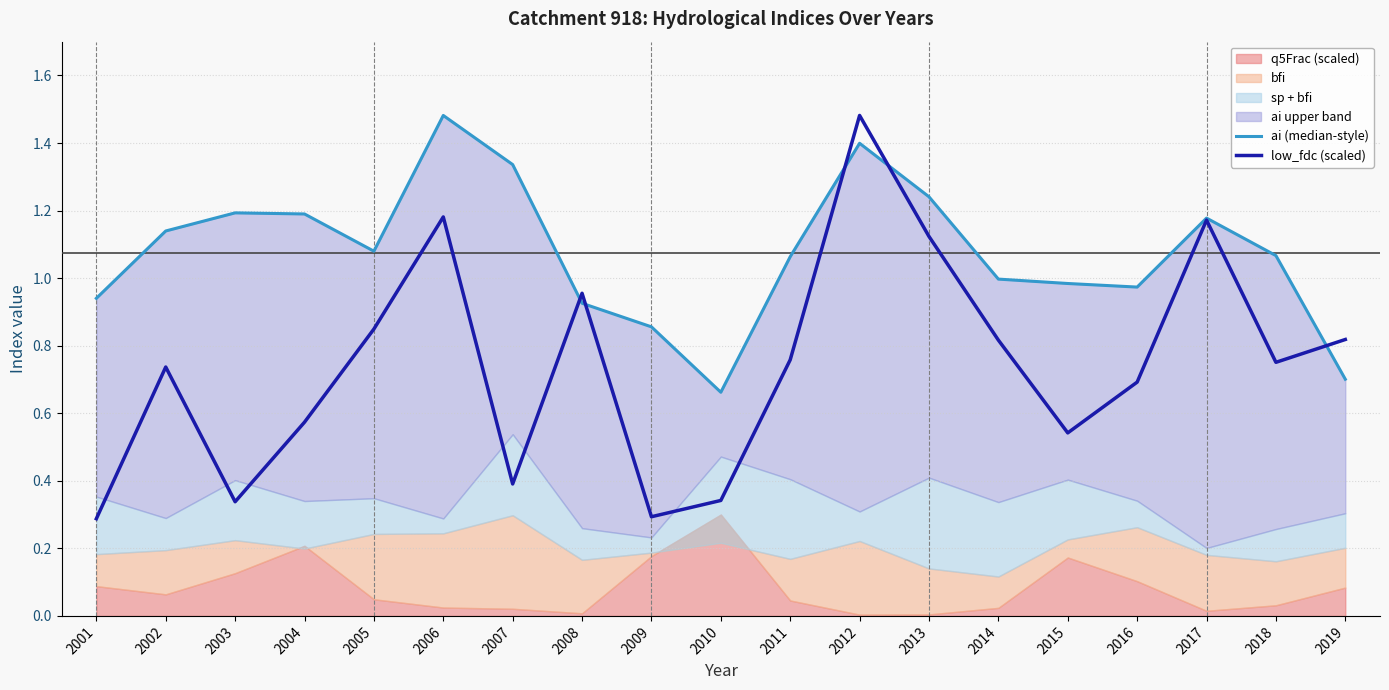

How many times do ai (median-style) and low_fdc (scaled) cross each other?

5